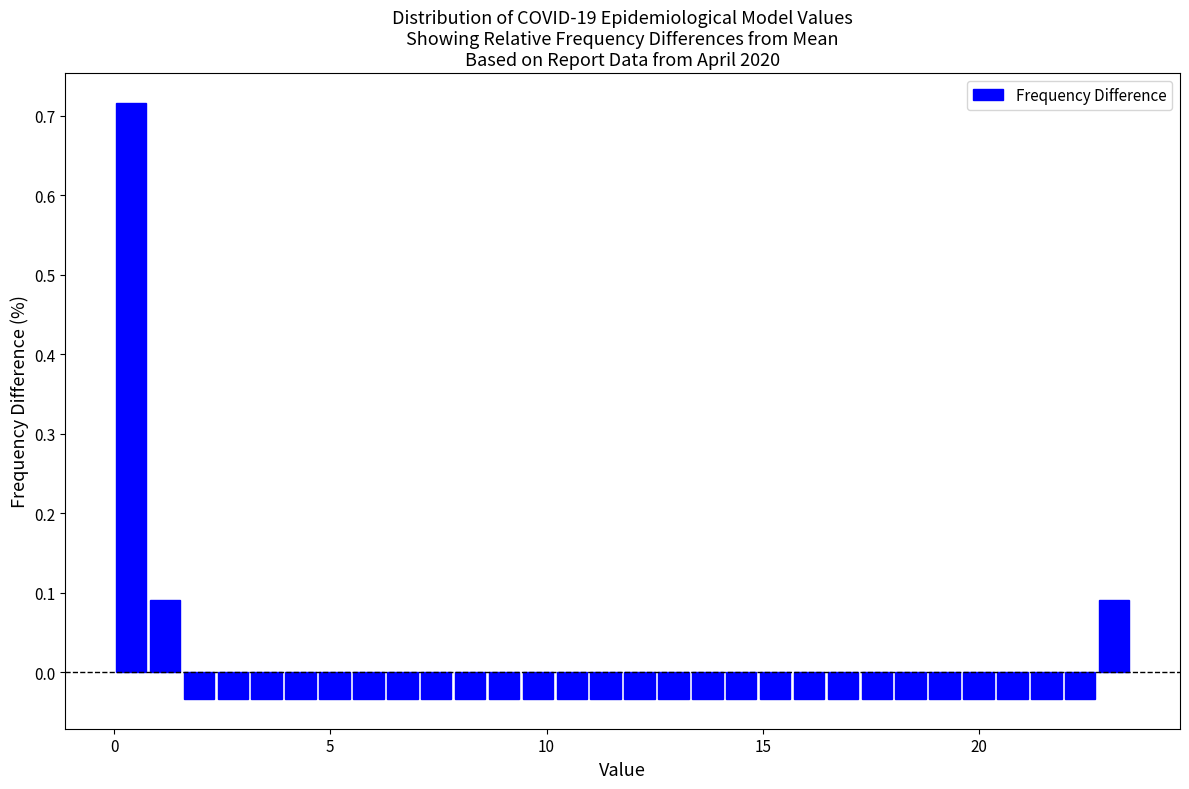

Around what value on the x-axis is the tallest bar? Give the approximate position of its centre, as read against the axis.

0.5